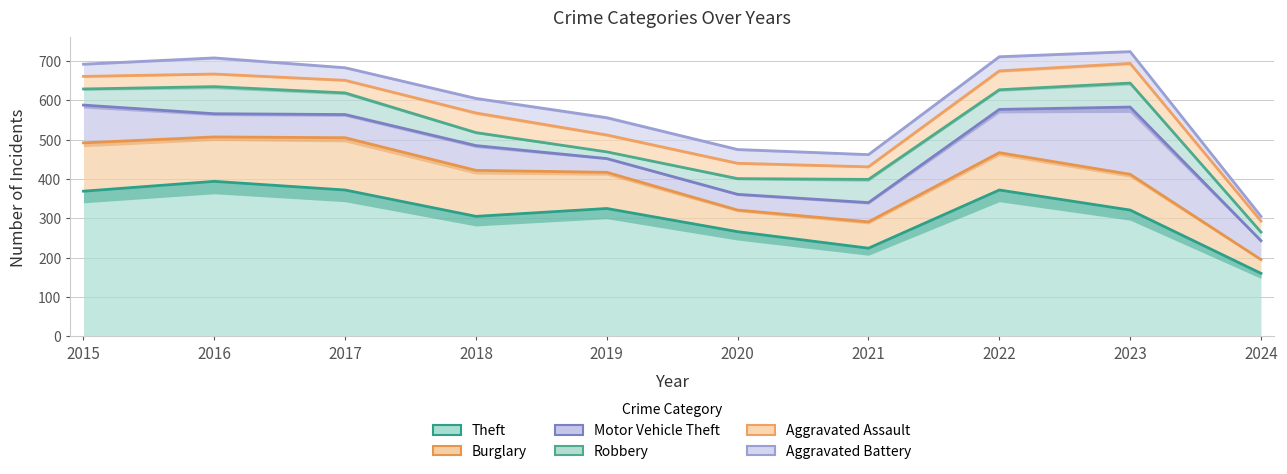

Which category has the lowest value across all series?

2024